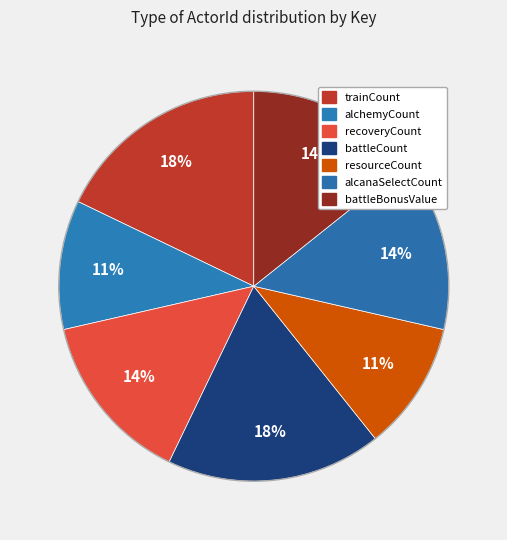

How many segments does this pie chart have?

7